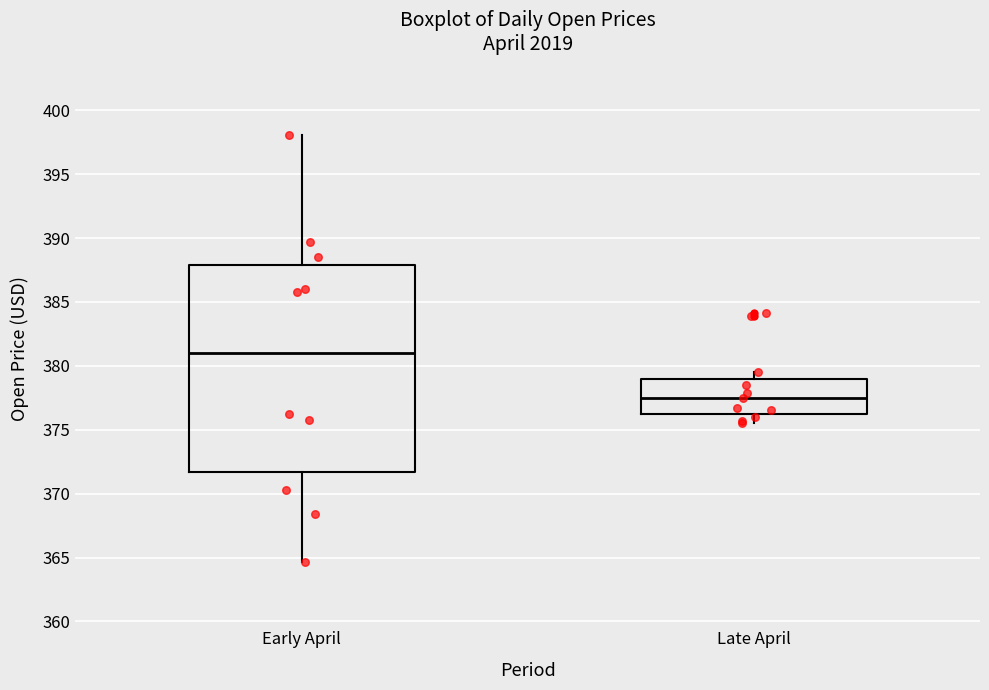

Which box is the tallest, from its lower edge to its upper edge?

Early April